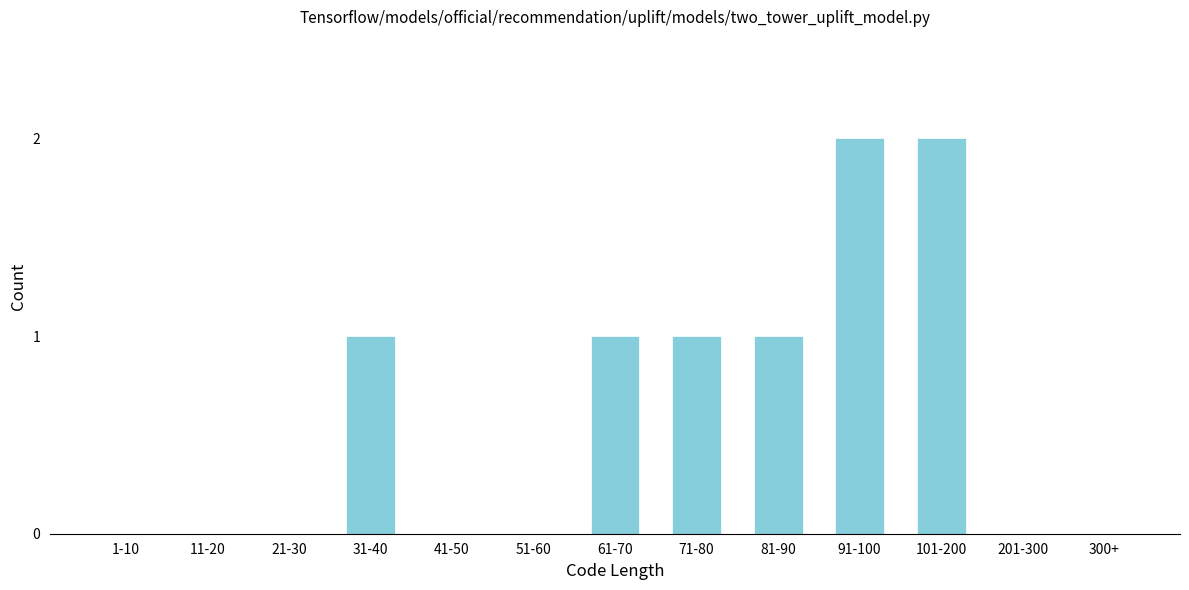

Reading left to right, extract all data points from this chart.

1-10=0	11-20=0	21-30=0	31-40=1	41-50=0	51-60=0	61-70=1	71-80=1	81-90=1	91-100=2	101-200=2	201-300=0	300+=0